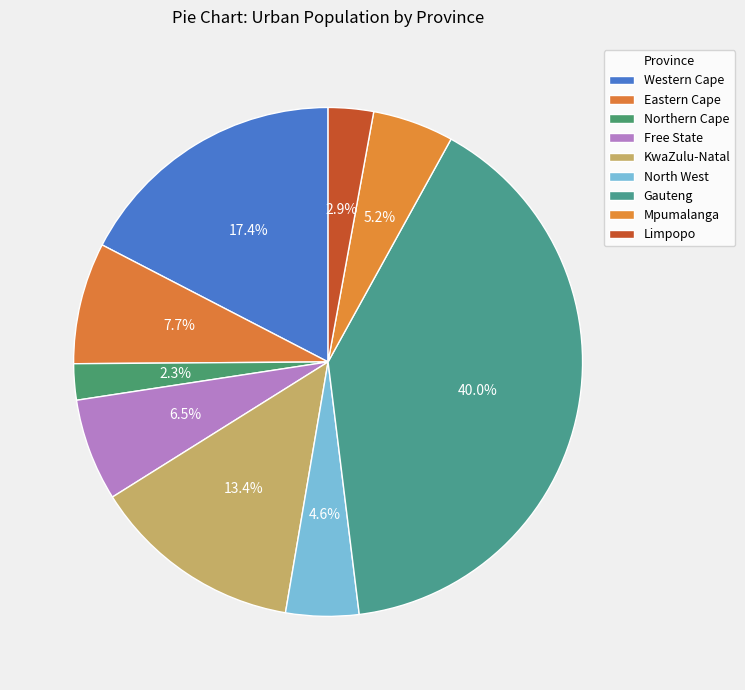

Is it true that Free State is 1% of the pie?

False